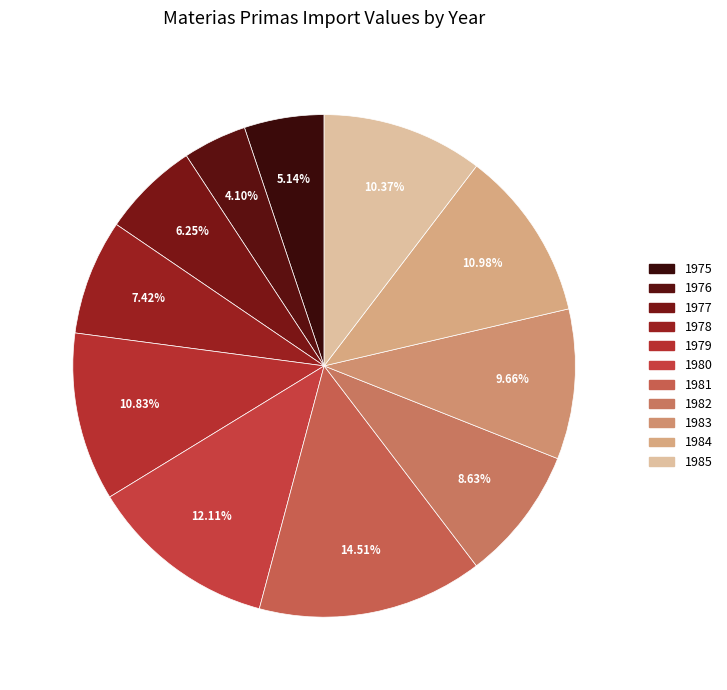

Is there a majority slice in this chart?

No